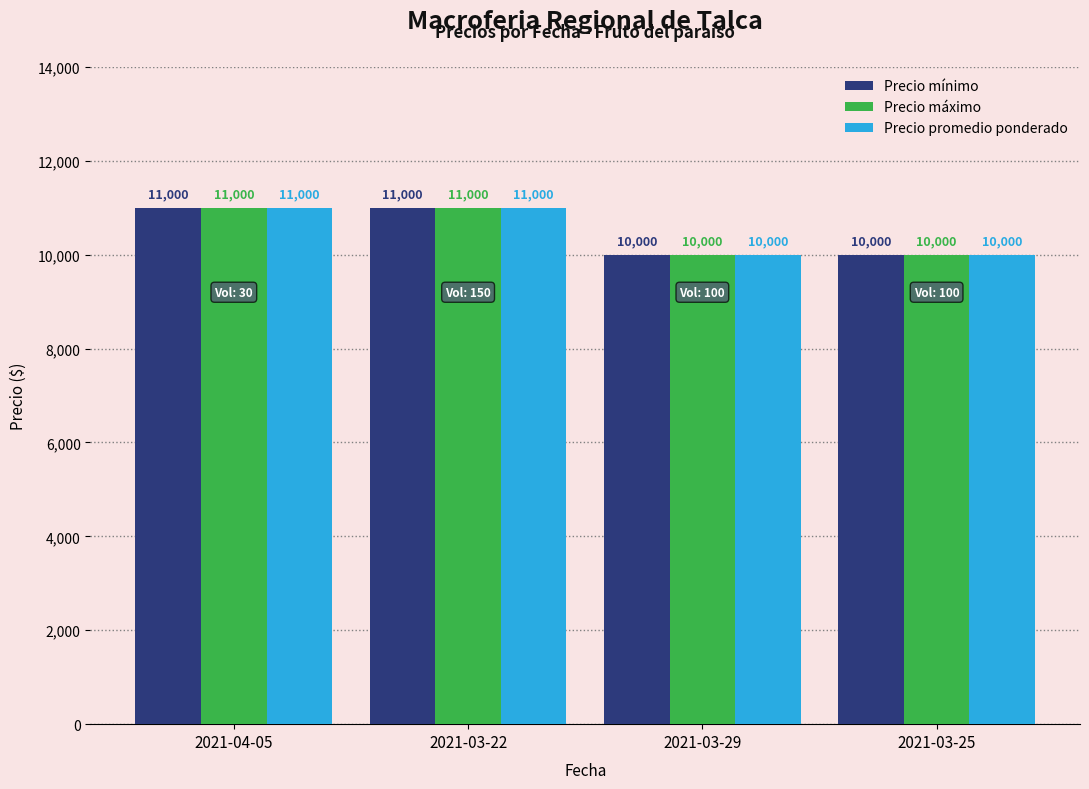

What is the approximate value of Precio máximo at 2021-03-25, to the nearest 50?

10000